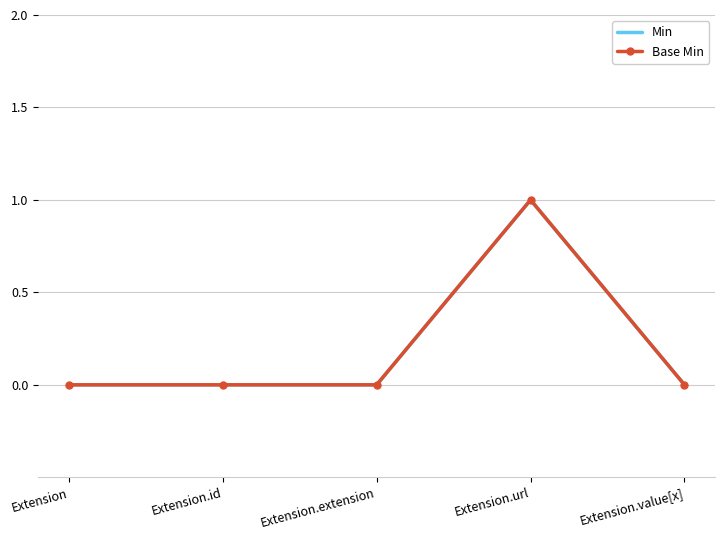

Reading left to right, what are all the values shown in this chart?

Min: 0	0	0	1	0
Base Min: 0	0	0	1	0